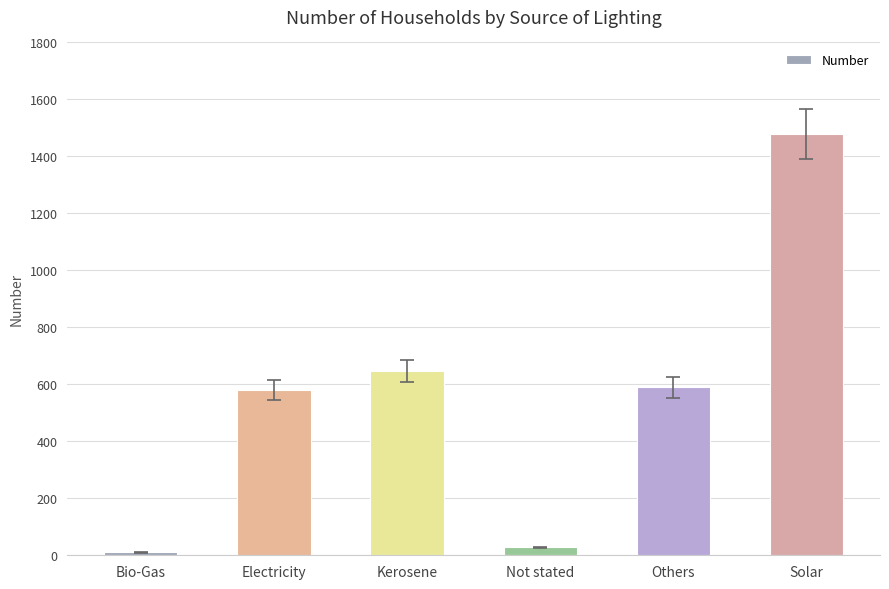

What is the difference between the maximum and minimum values?

1468